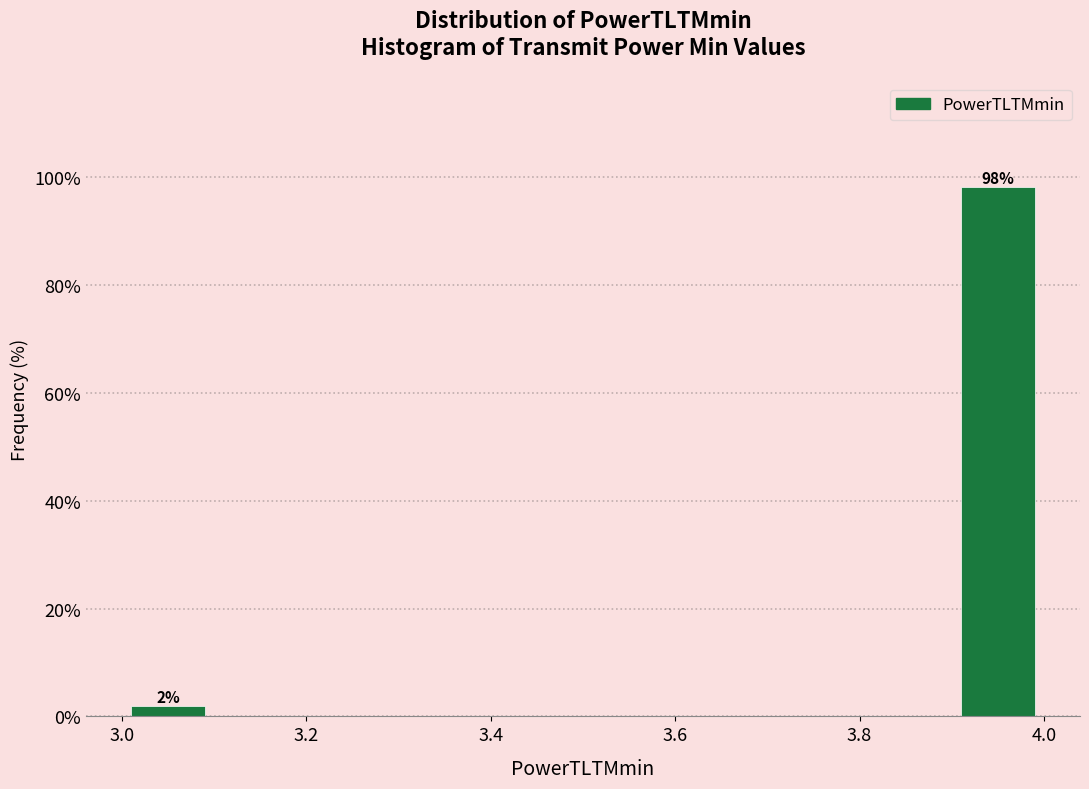

Over which range of the x-axis is the bar tallest?

3.9 to 4.0